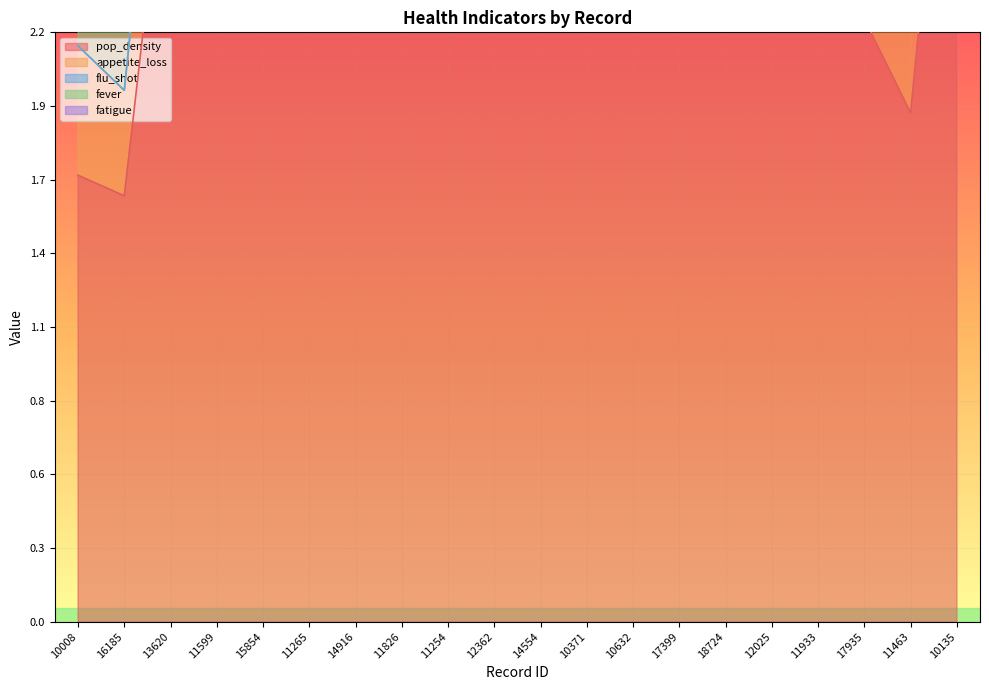

True or false: flu_shot and pop_density intersect in this chart.

False